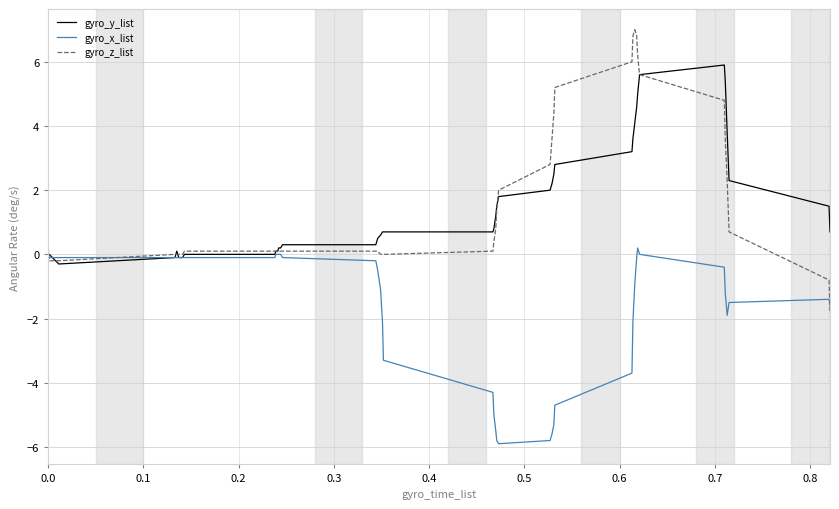

List the series in order of their peak value, highest first.

gyro_z_list, gyro_y_list, gyro_x_list